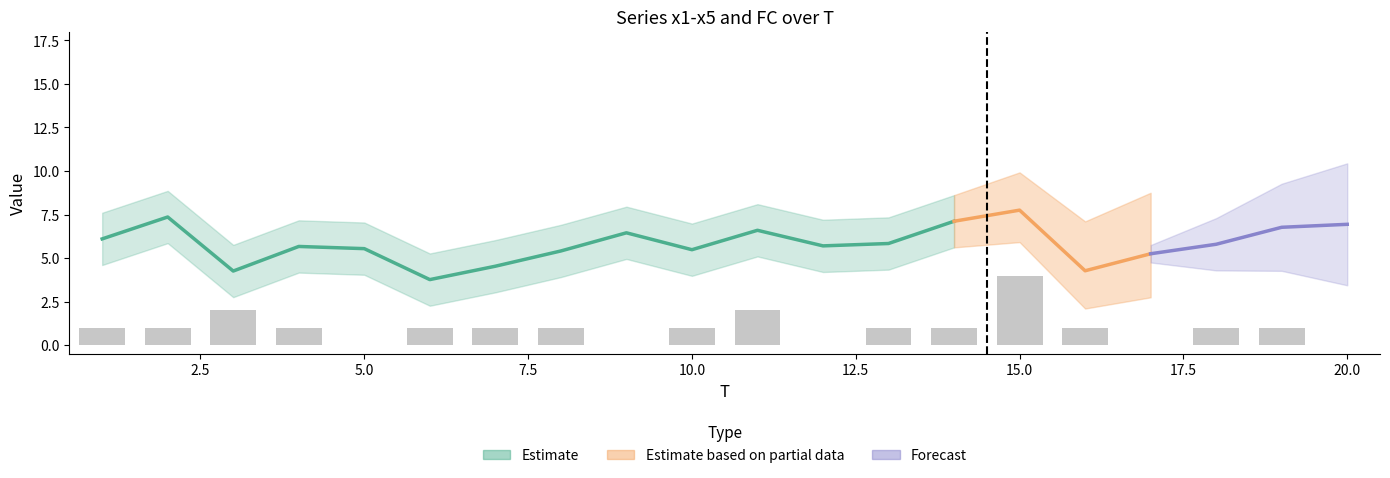

What is the sum of all values?

20